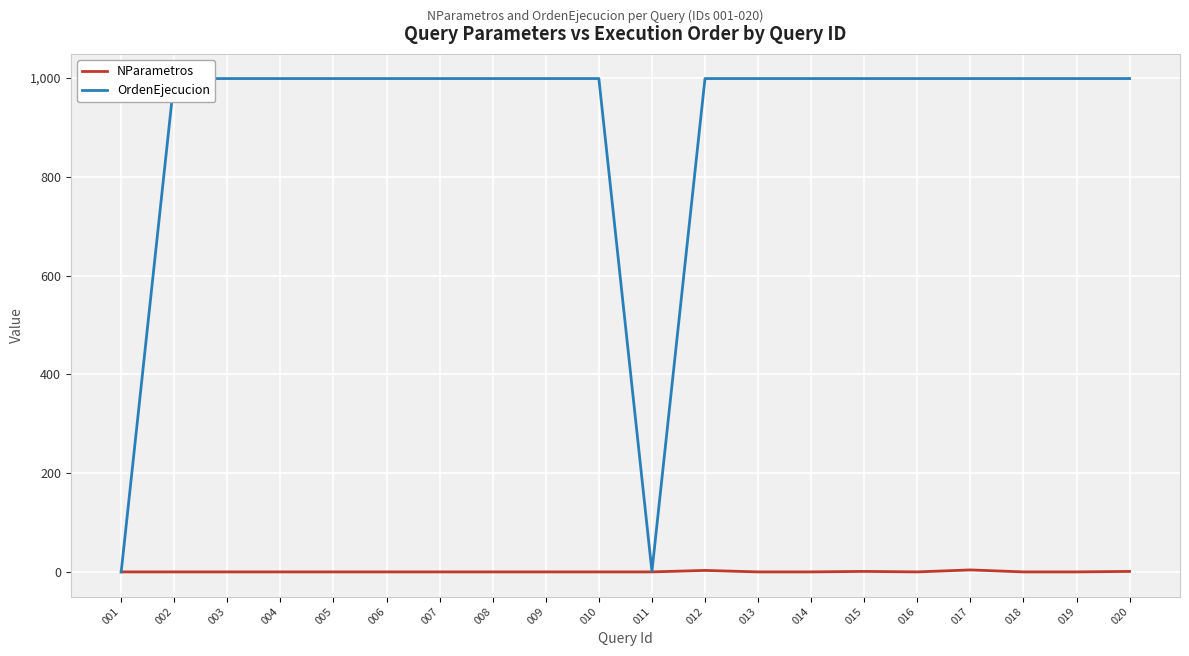

Which series changed the most between 006 and 013?

NParametros